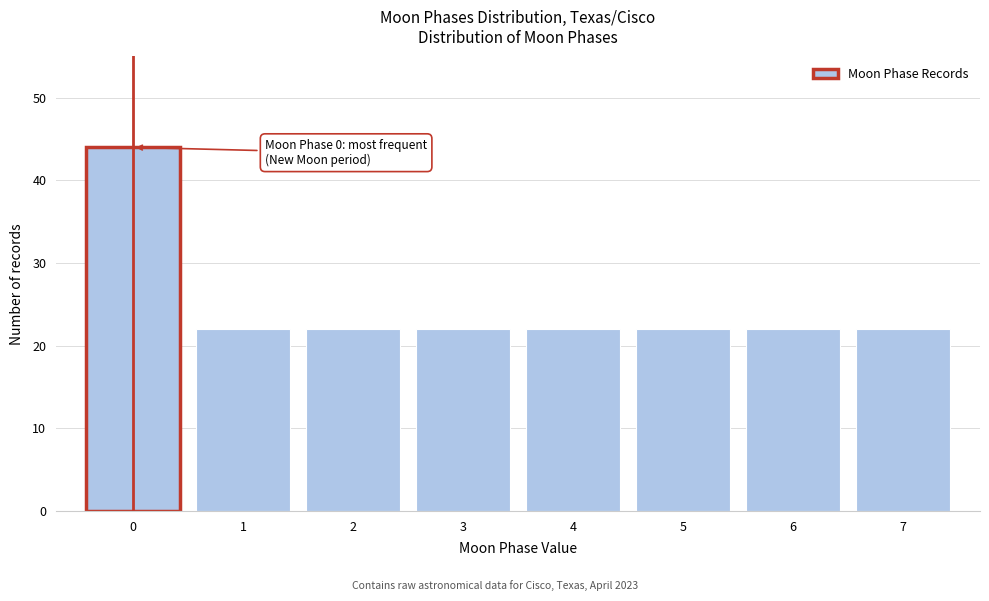

Reading left to right, what are all the values shown in this chart?

0=44	1=22	2=22	3=22	4=22	5=22	6=22	7=22